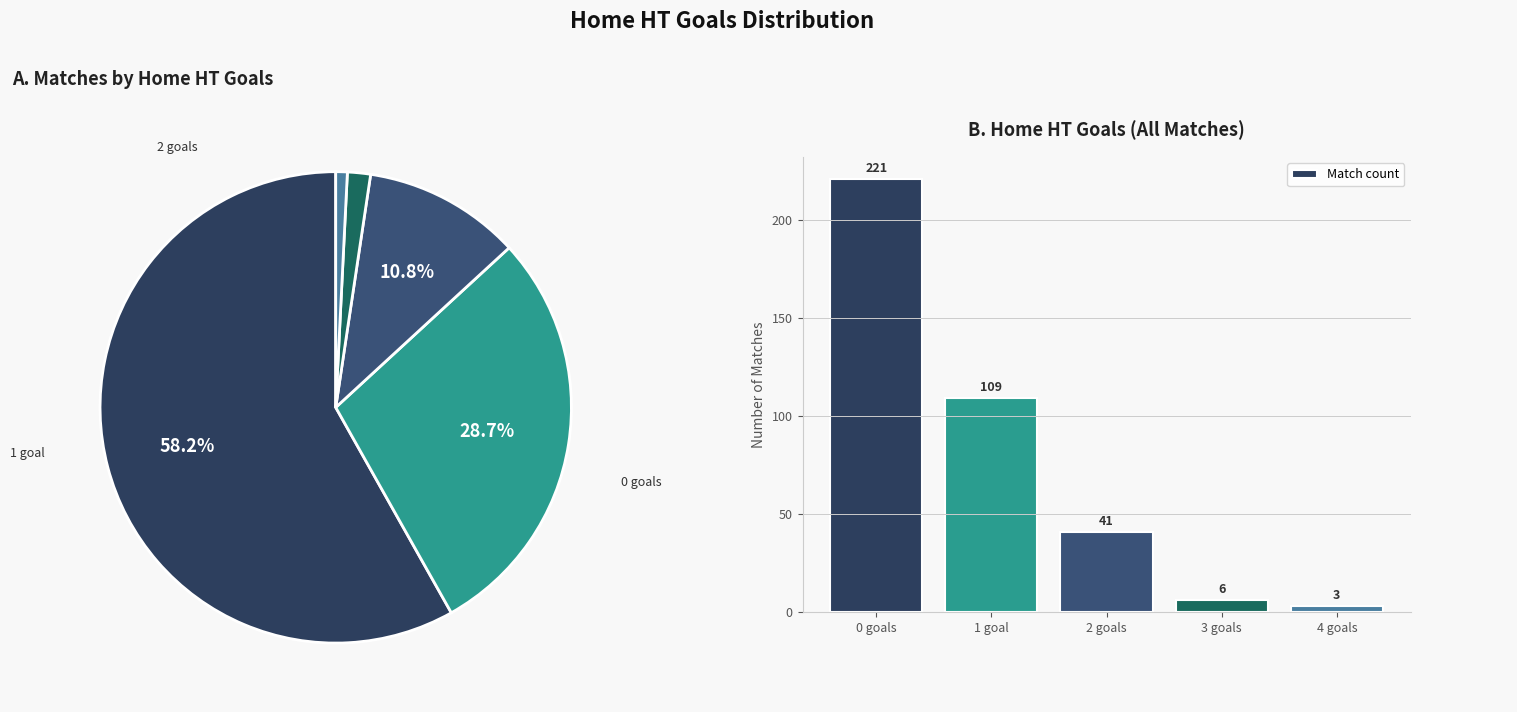

How many slices are in this pie chart?

5